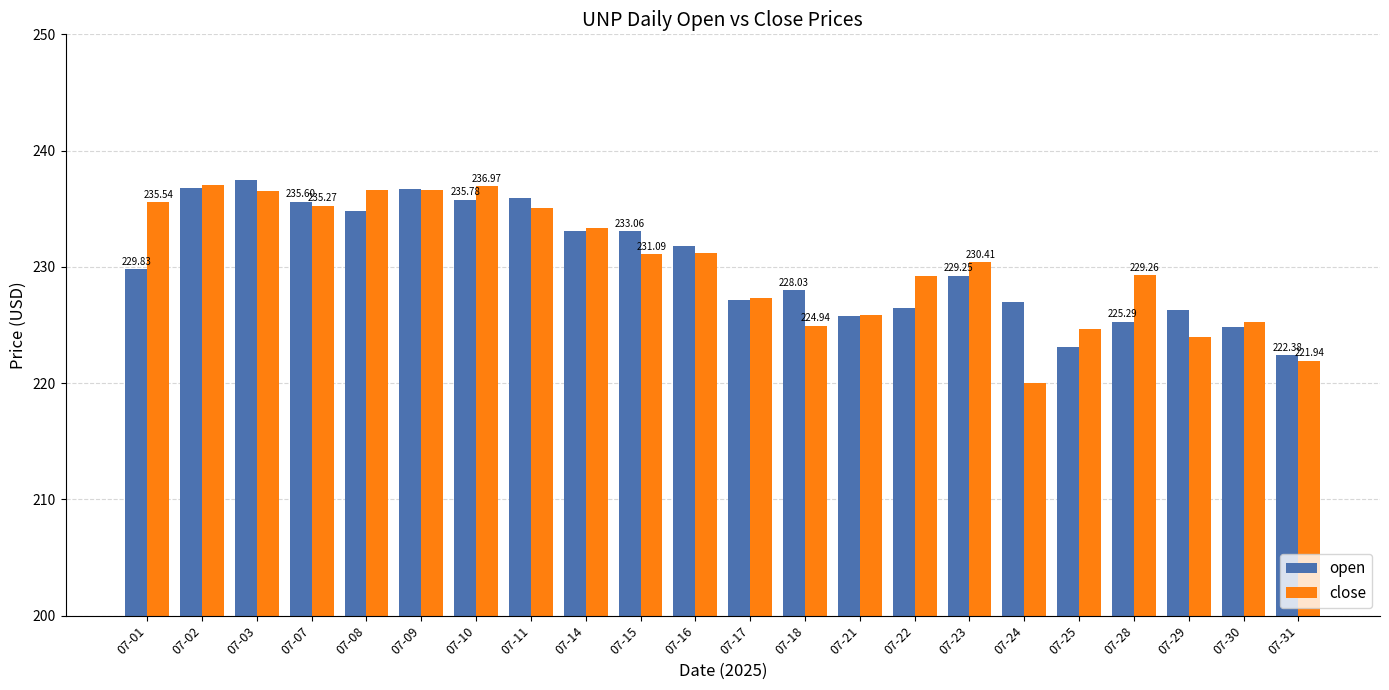

At 07-23, list the series in order from smallest to largest.

open, close